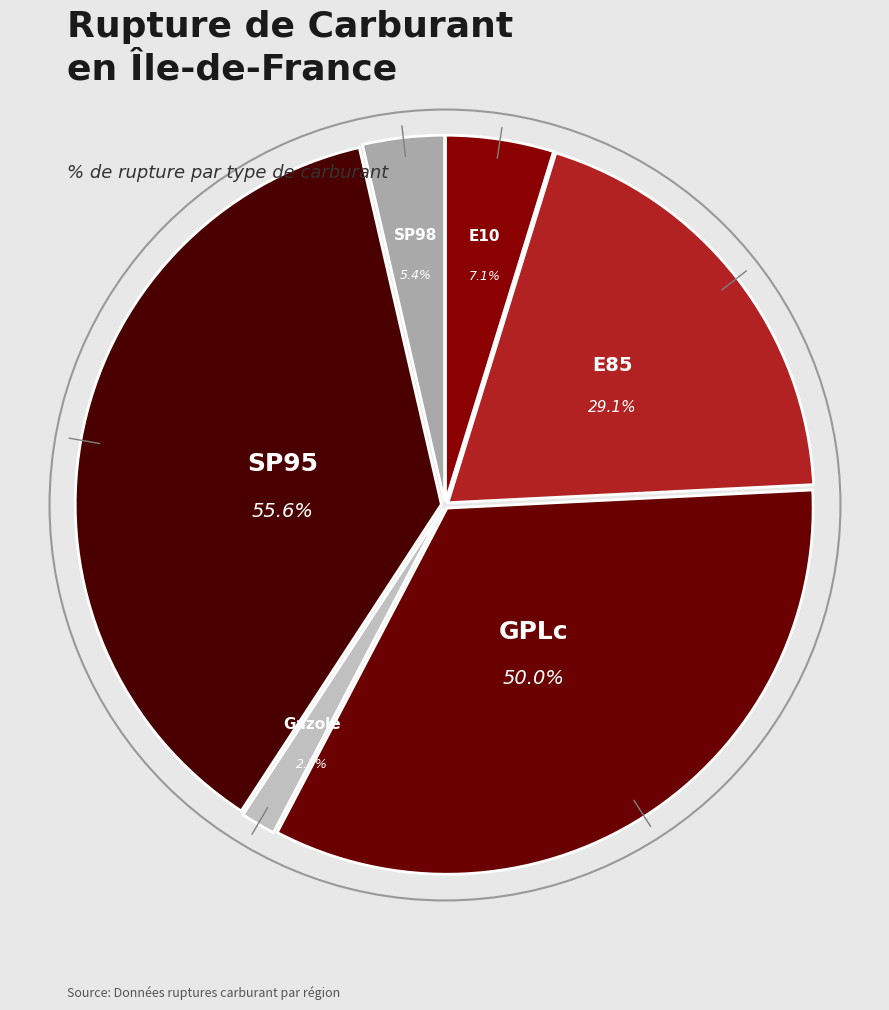

To the nearest percent, what is the average slice percentage?

17%